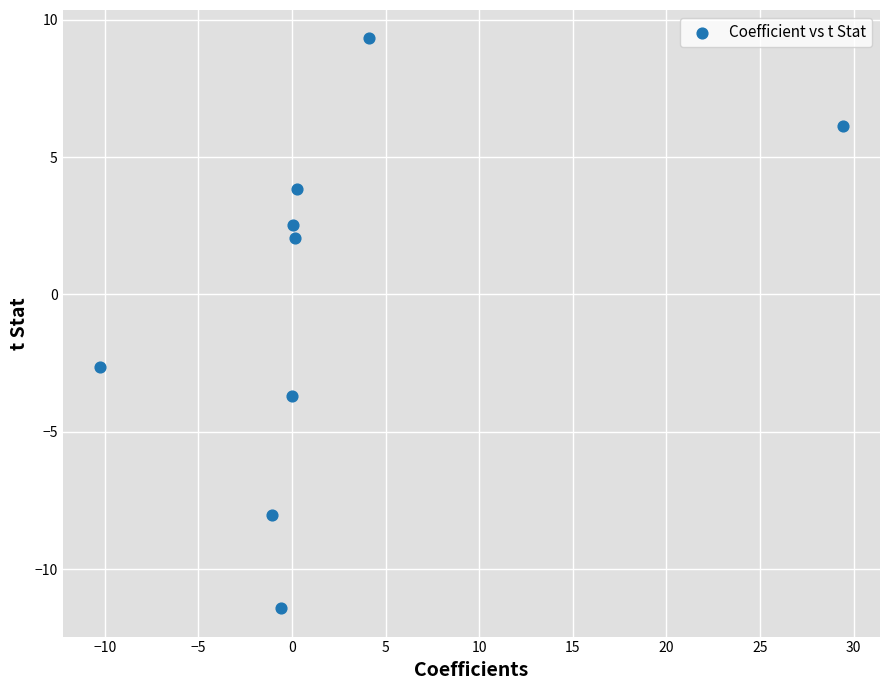

What is the range of X values (max minus min)?

39.7